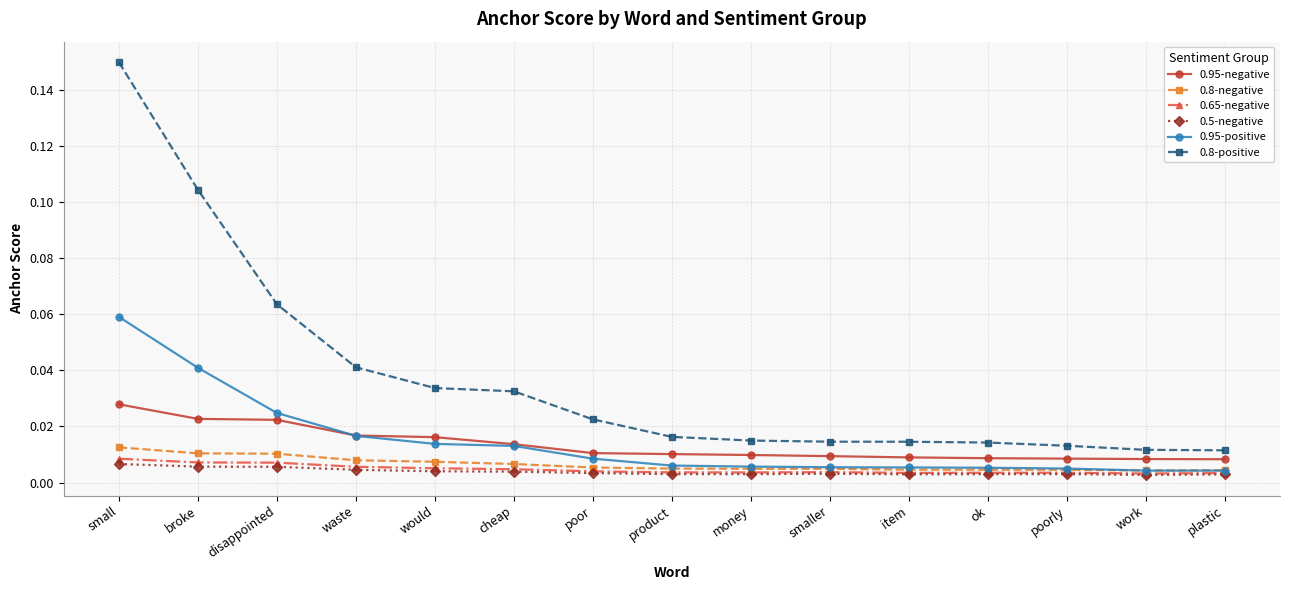

What are all the series names shown in the legend?

0.95-negative, 0.8-negative, 0.65-negative, 0.5-negative, 0.95-positive, 0.8-positive